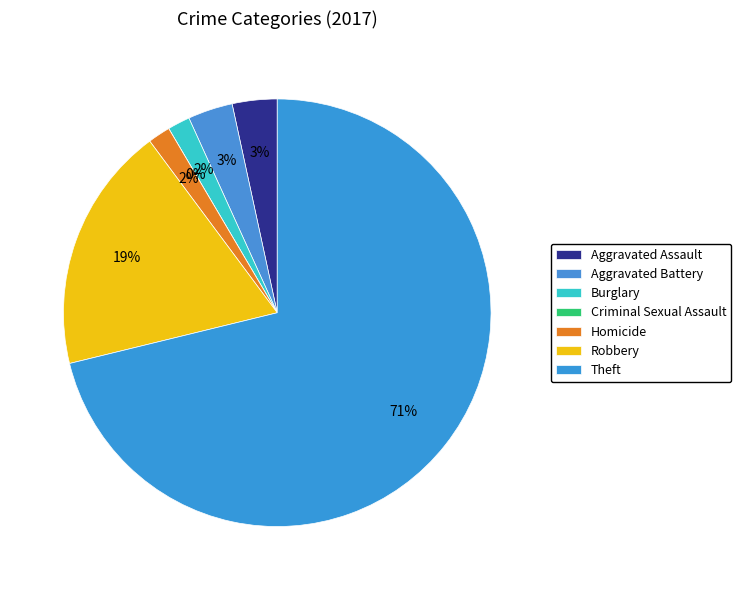

How many segments does this pie chart have?

7